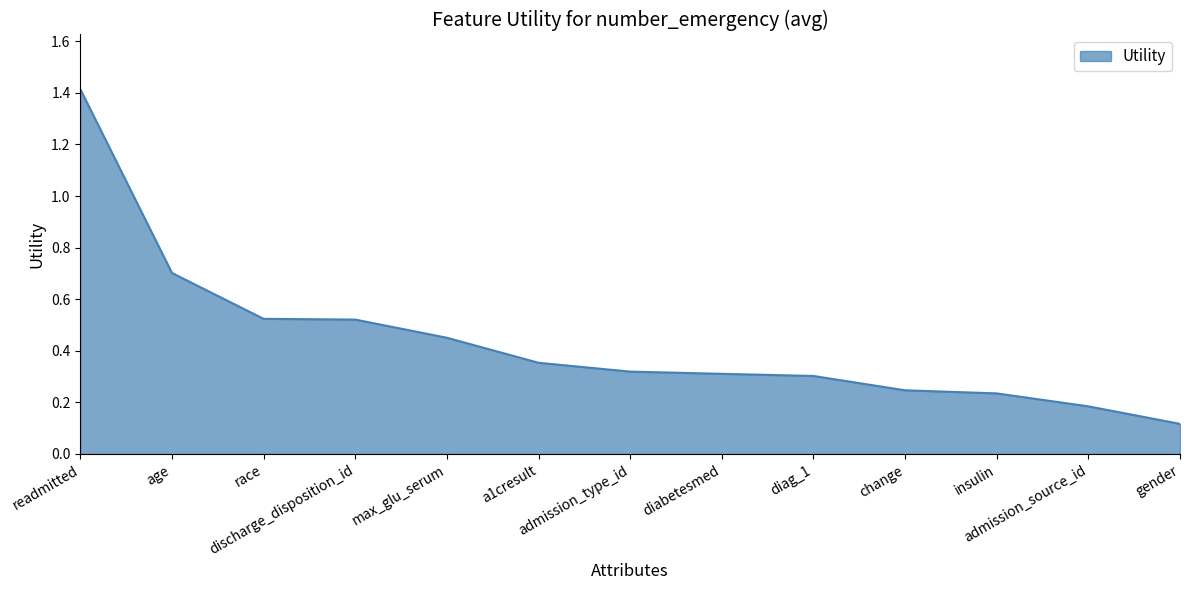

What is the change in value from age to a1cresult?

-0.3